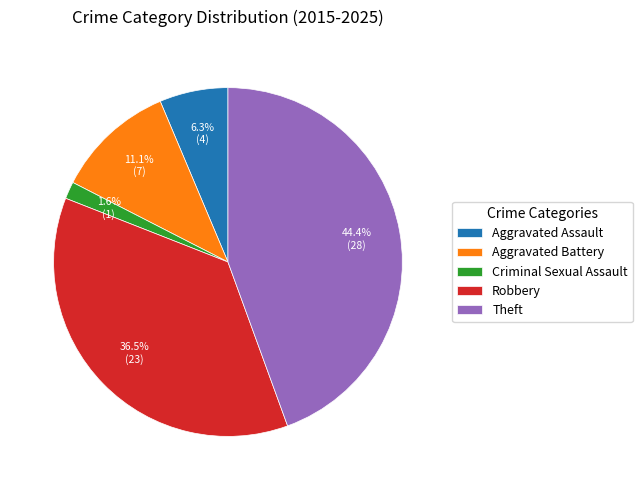

What percentage is NOT represented by Aggravated Battery?

88.9%